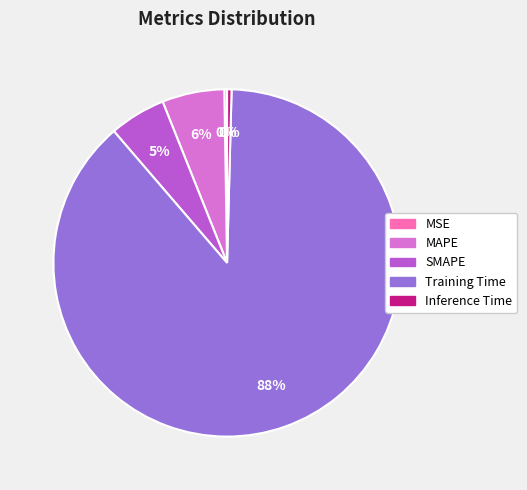

Which slice represents more than half of the pie?

Training Time